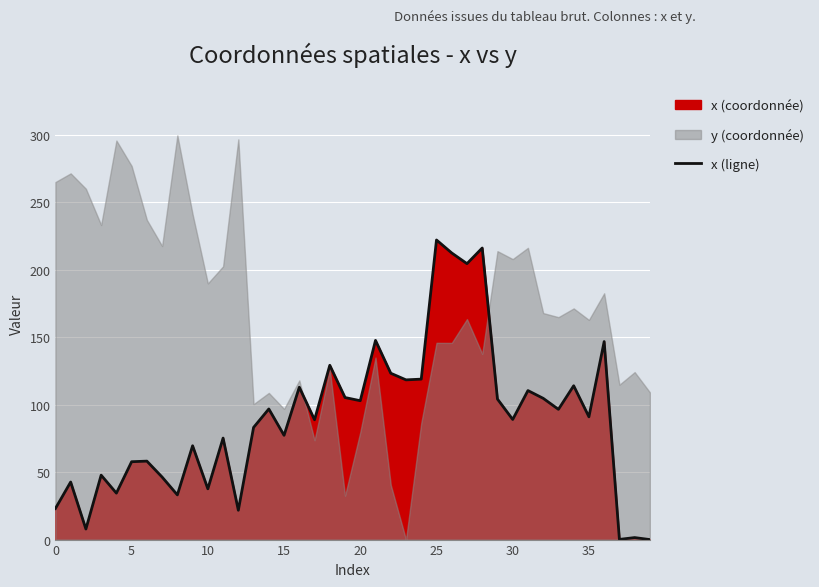

Between 15 and 31, which is larger?

31